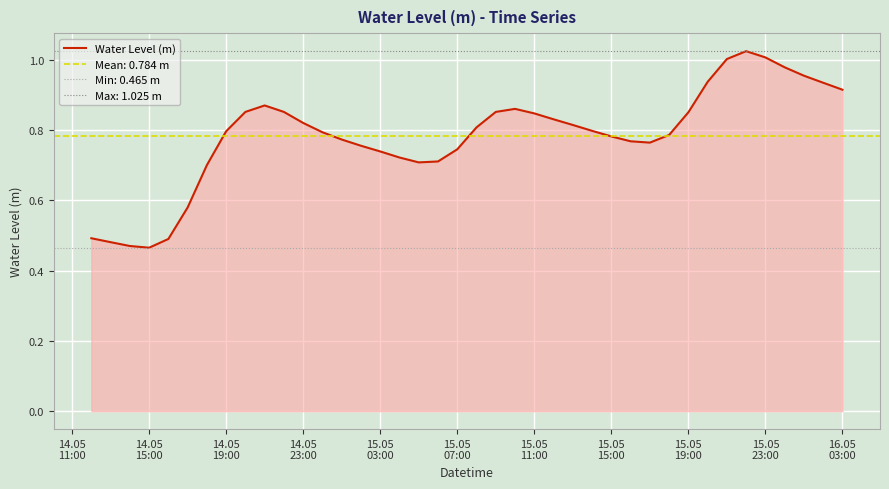

The chart shows a value of 0.4 at 15.05
11:00. True or false?

False